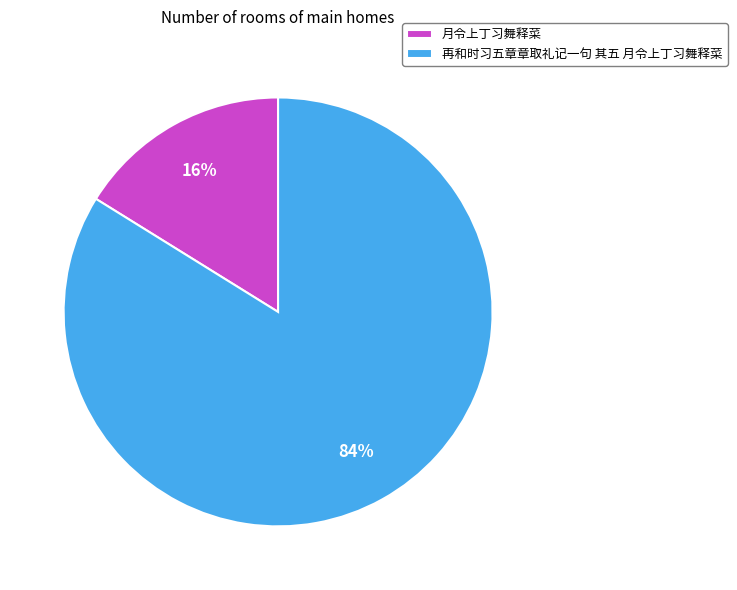

Does 再和时习五章章取礼记一句 其五 月令上丁习舞释菜 account for over 50% of the chart?

Yes